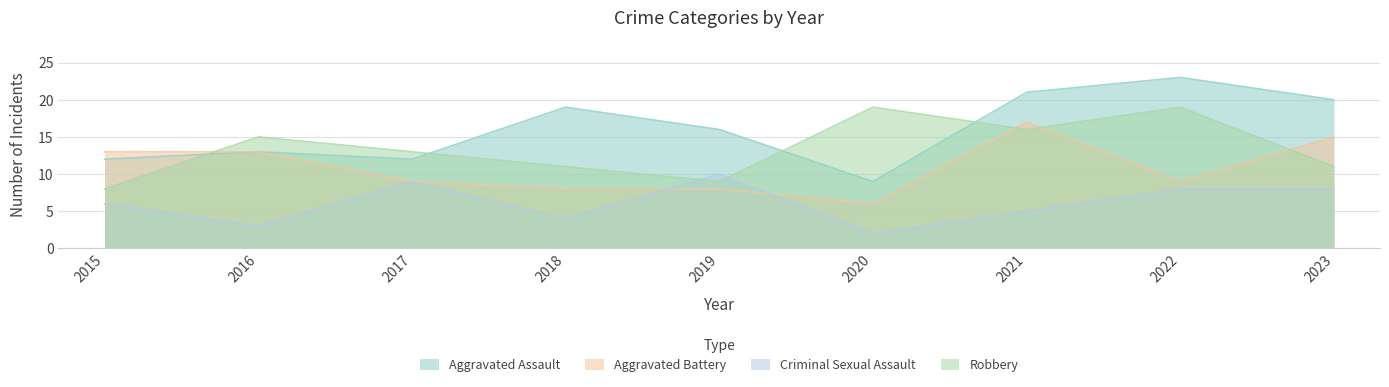

Rank the series by their maximum value, from highest to lowest.

Aggravated Assault, Robbery, Aggravated Battery, Criminal Sexual Assault